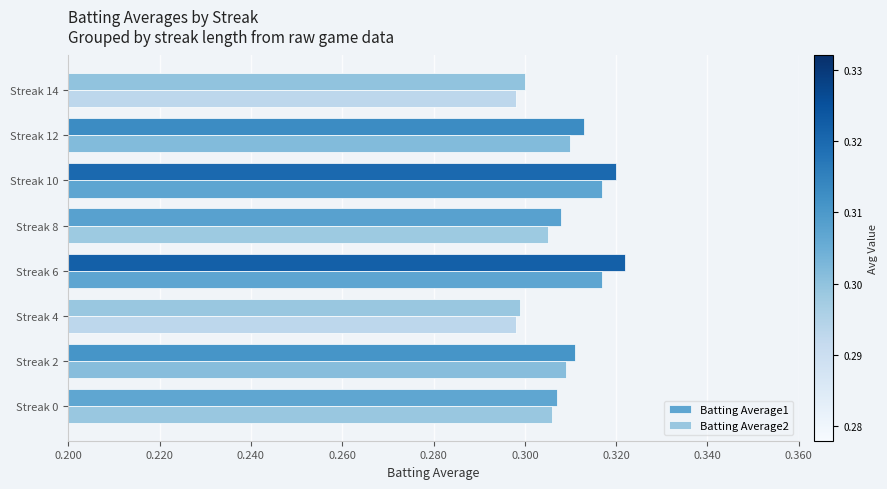

Which series has the largest range (max minus min)?

Batting Average1